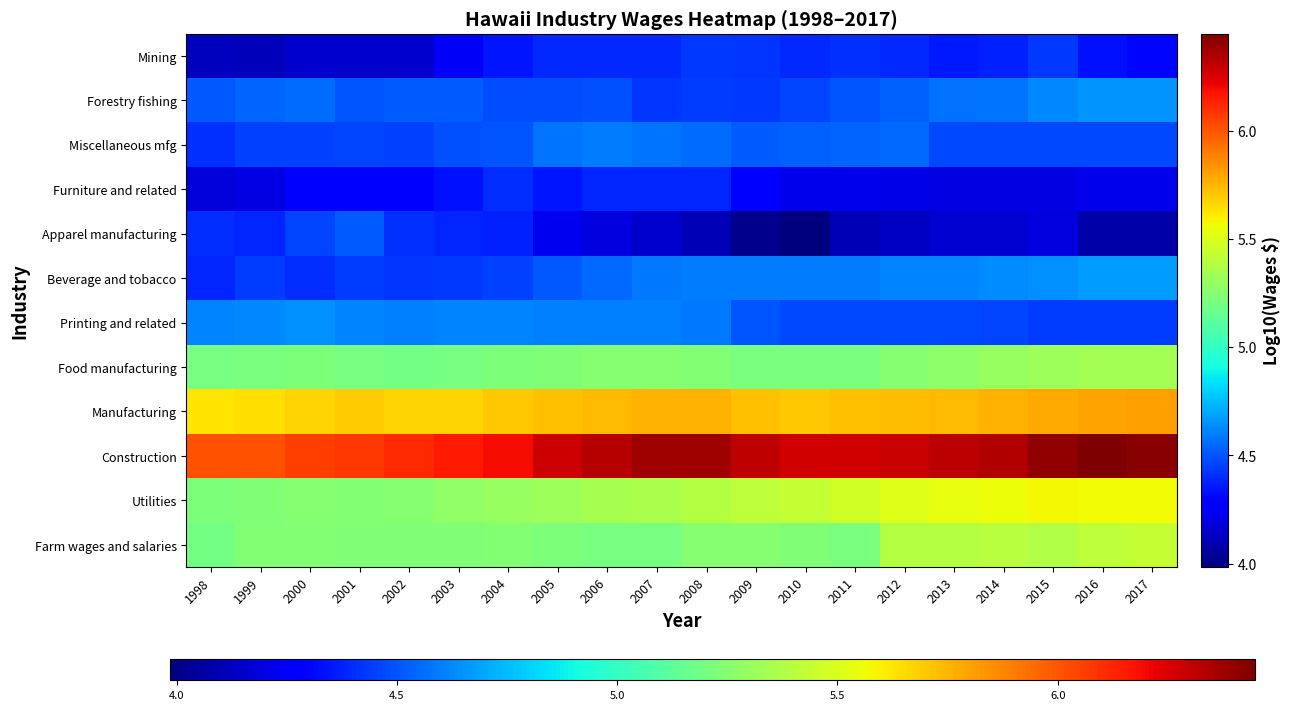

What is the greatest value displayed?

6.4